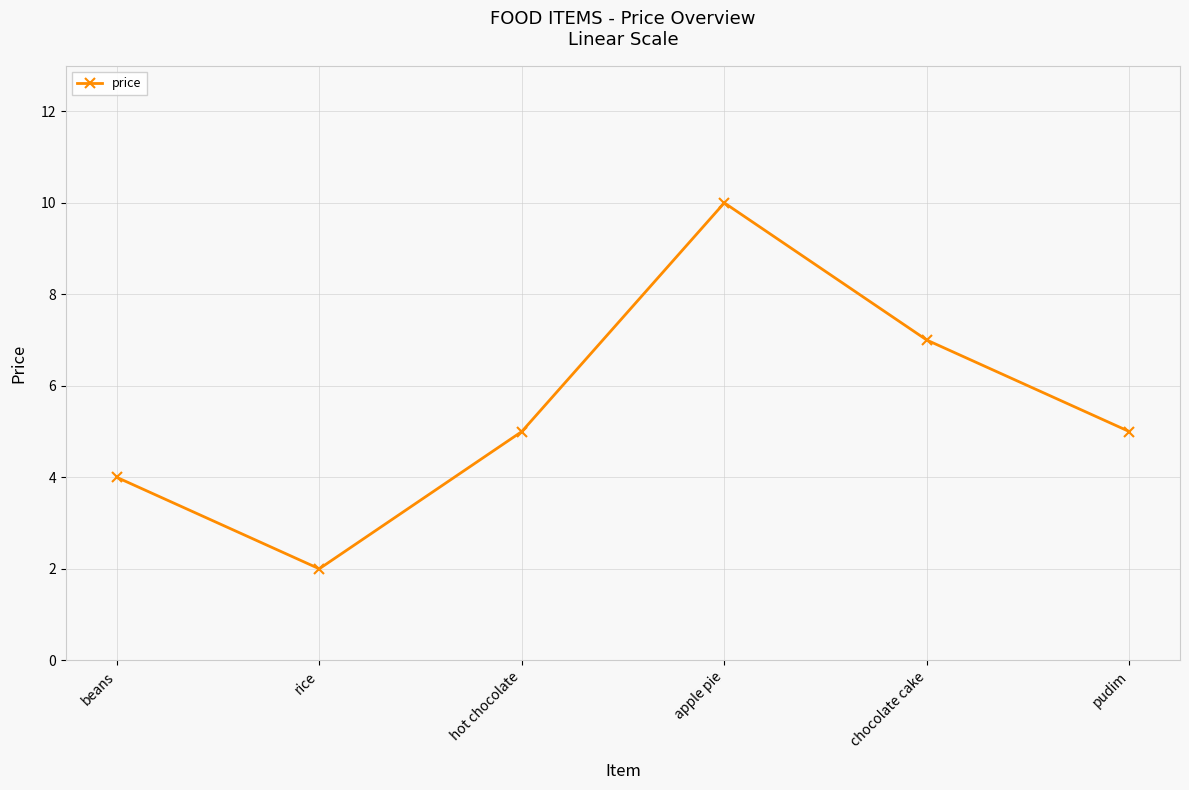

At which category does the chart reach its peak across all series?

apple pie